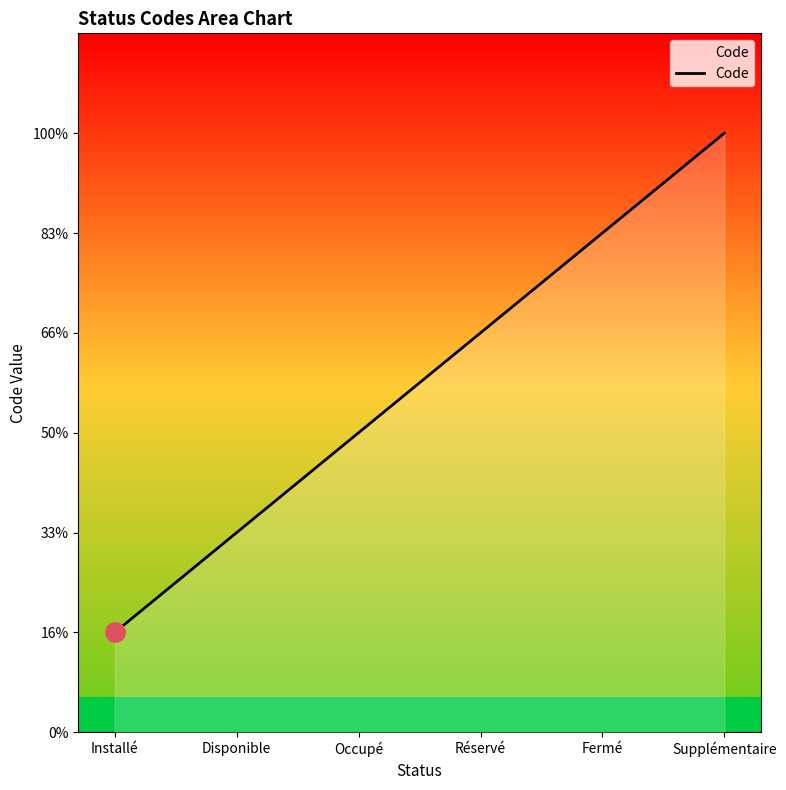

Does the chart have visible grid lines?

No